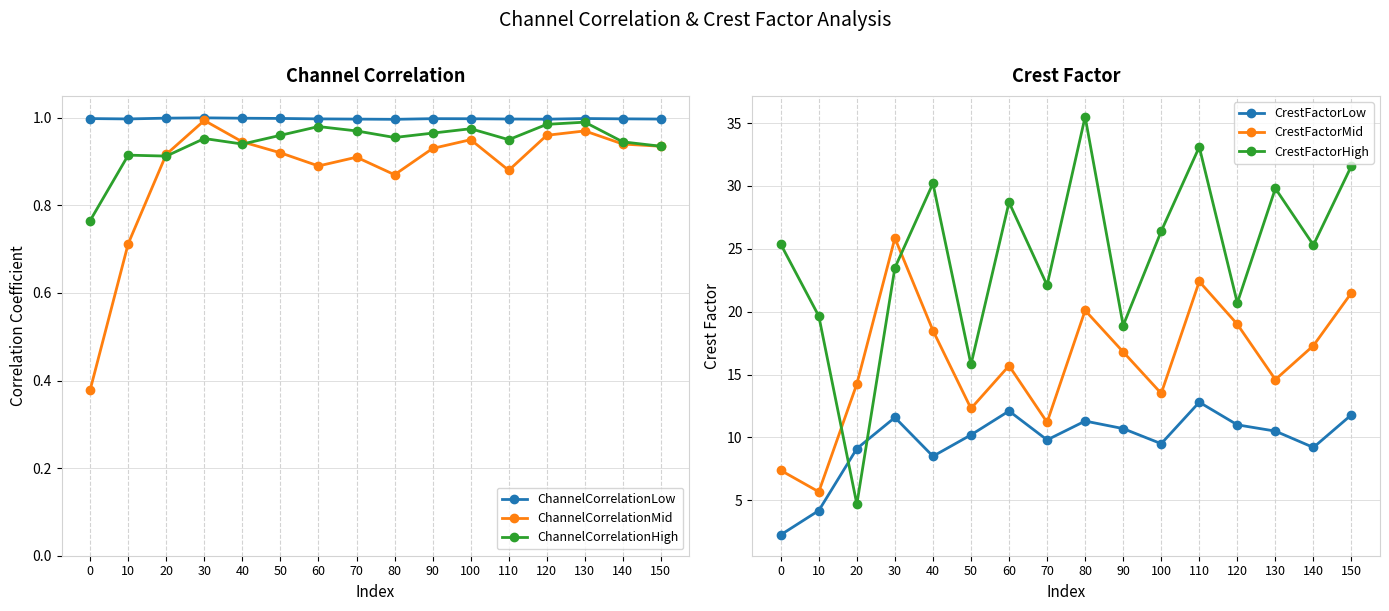

How many interior local peaks does the ChannelCorrelationMid series have?

4